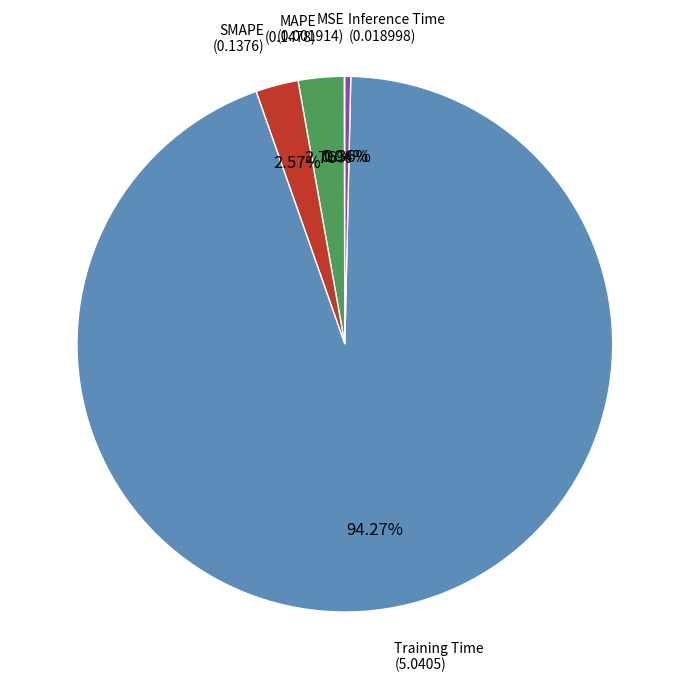

Is there any slice that represents more than half of the pie?

Yes